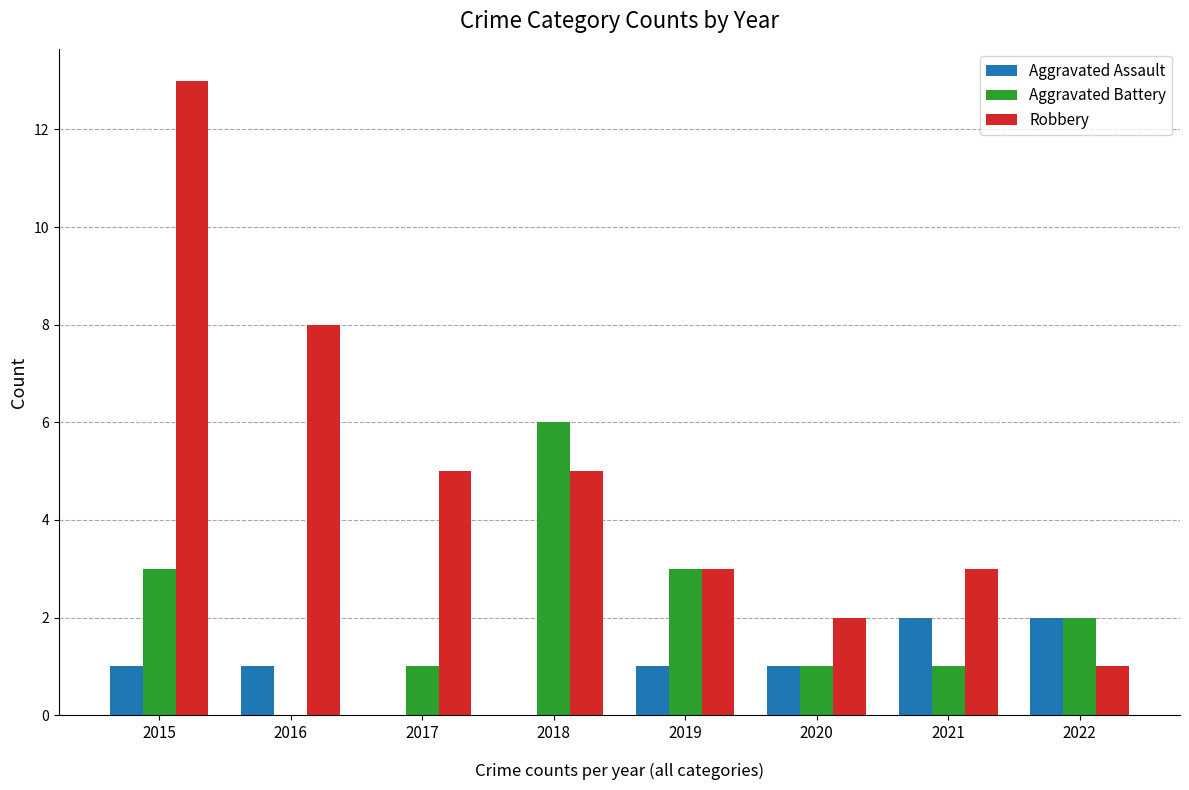

The Robbery series shows 2 at 2020. True or false?

True